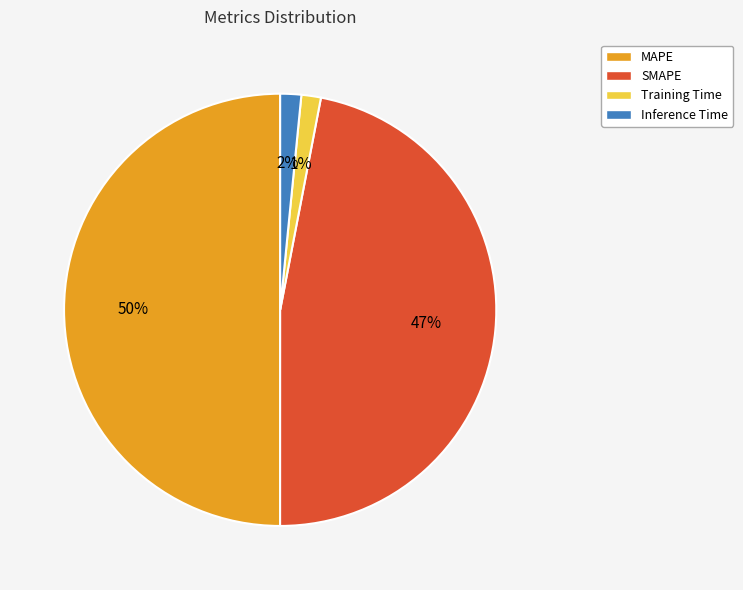

To the nearest percent, what is the combined percentage of MAPE and SMAPE?

97%